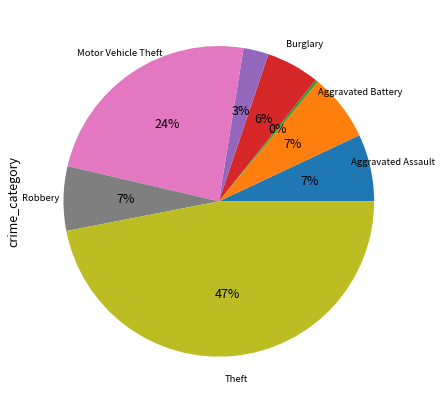

Does any single category account for the majority?

No